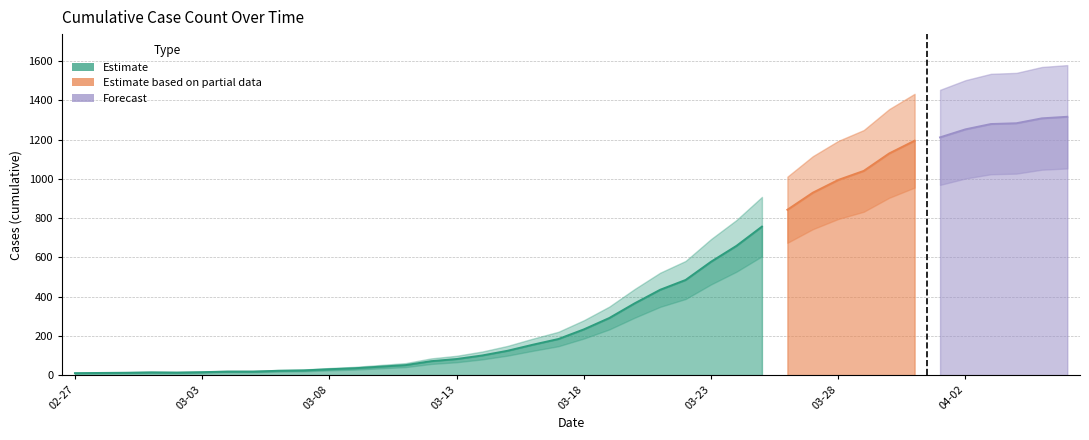

What is the label of the 28th point from the right?

2020-03-10